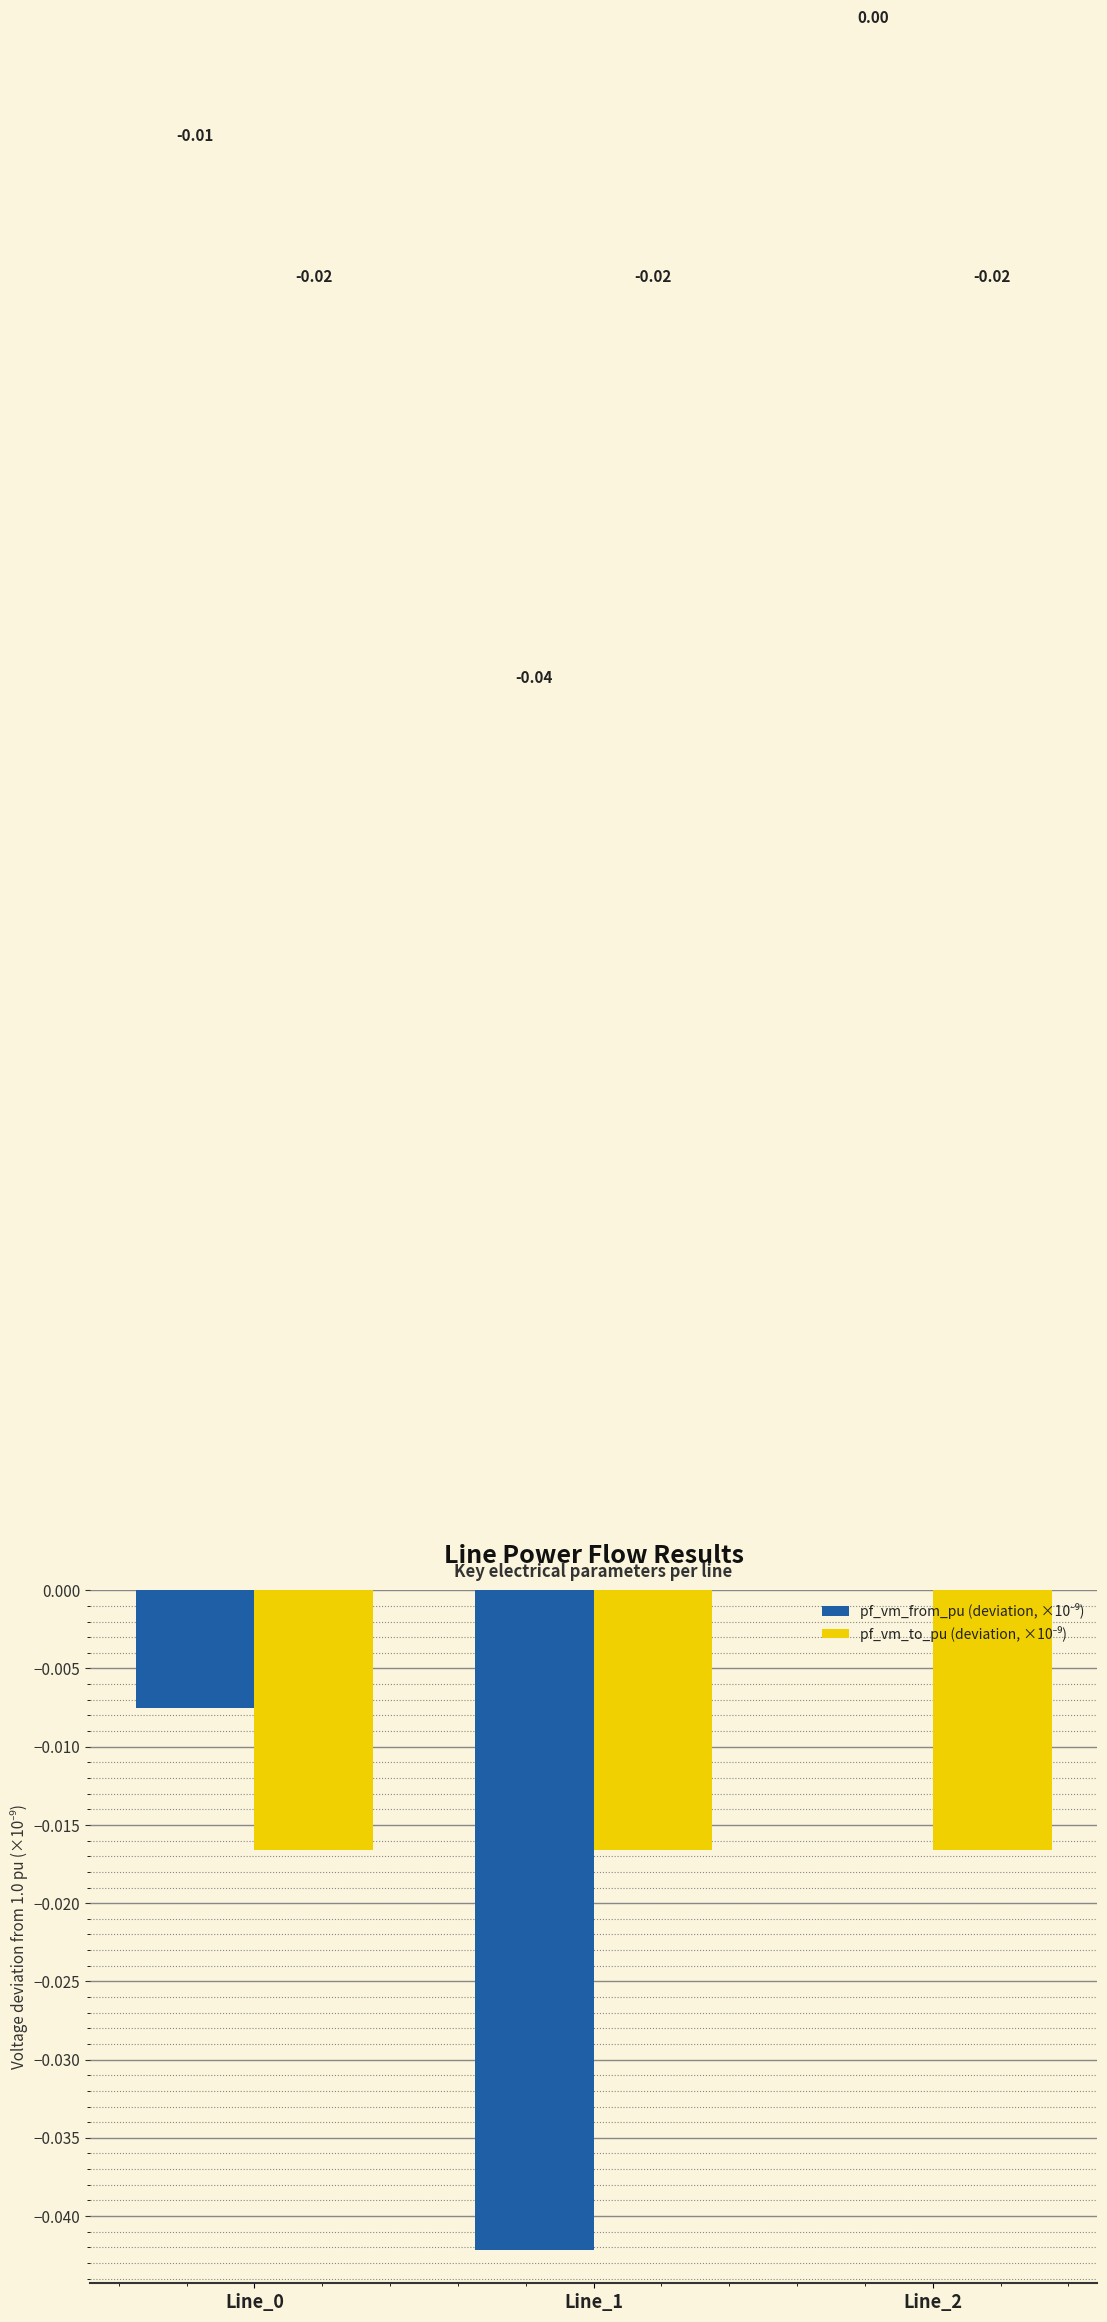

At which category is the sum across all series the highest?

Line_2